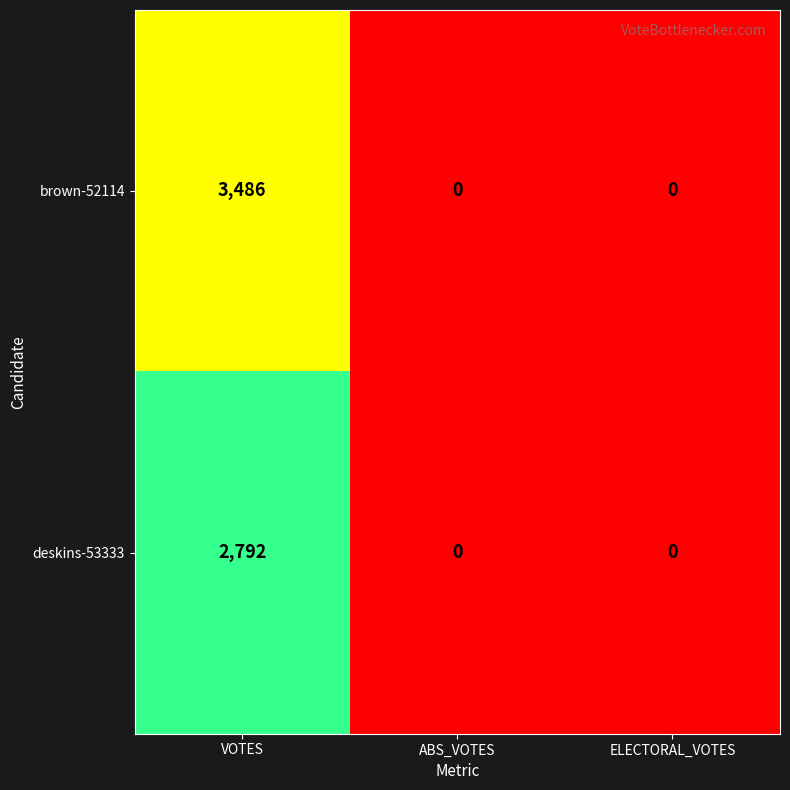

What is the greatest value displayed?

3486